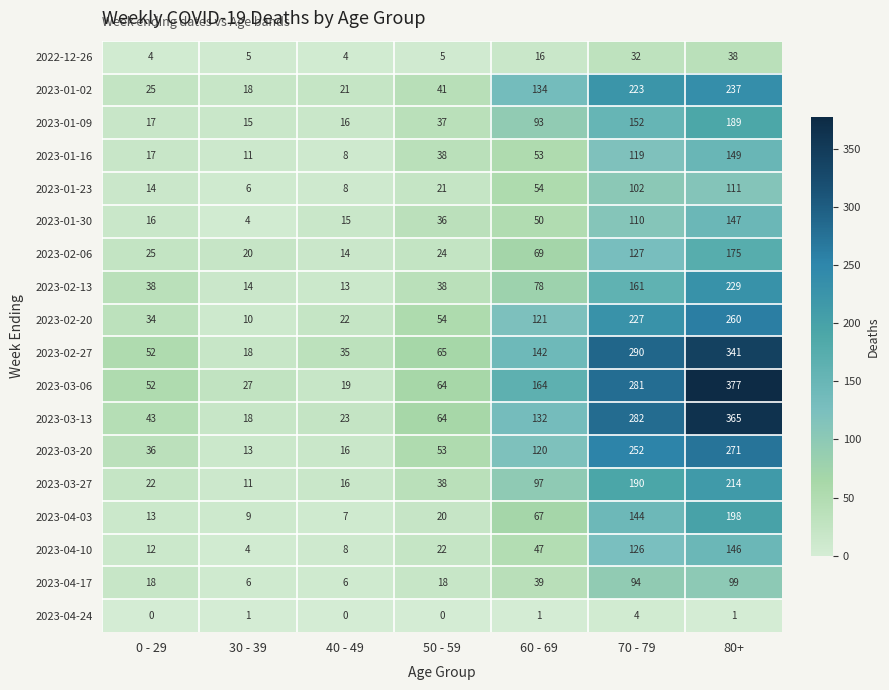

Rank the categories by 2023-02-06 value from highest to lowest.

80+, 70 - 79, 60 - 69, 0 - 29, 50 - 59, 30 - 39, 40 - 49